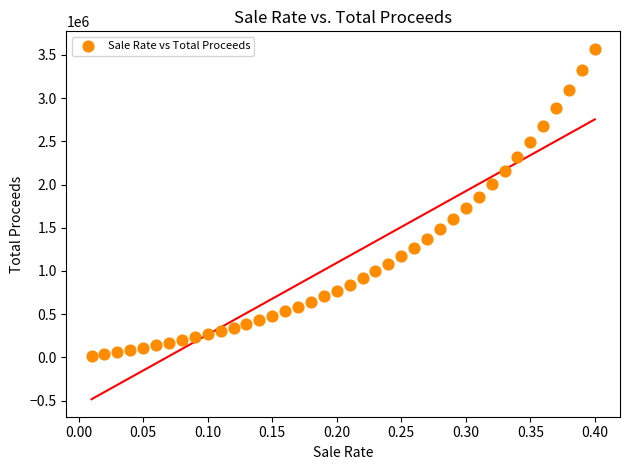

What is the range of Y values (max minus min)?

3549944.1